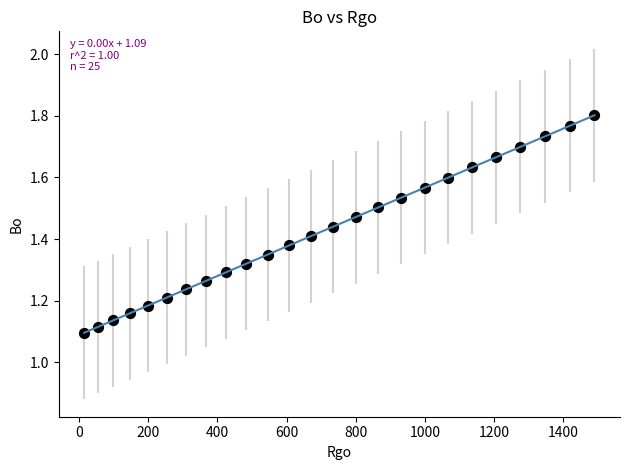

What is the range of Y values (max minus min)?

0.7